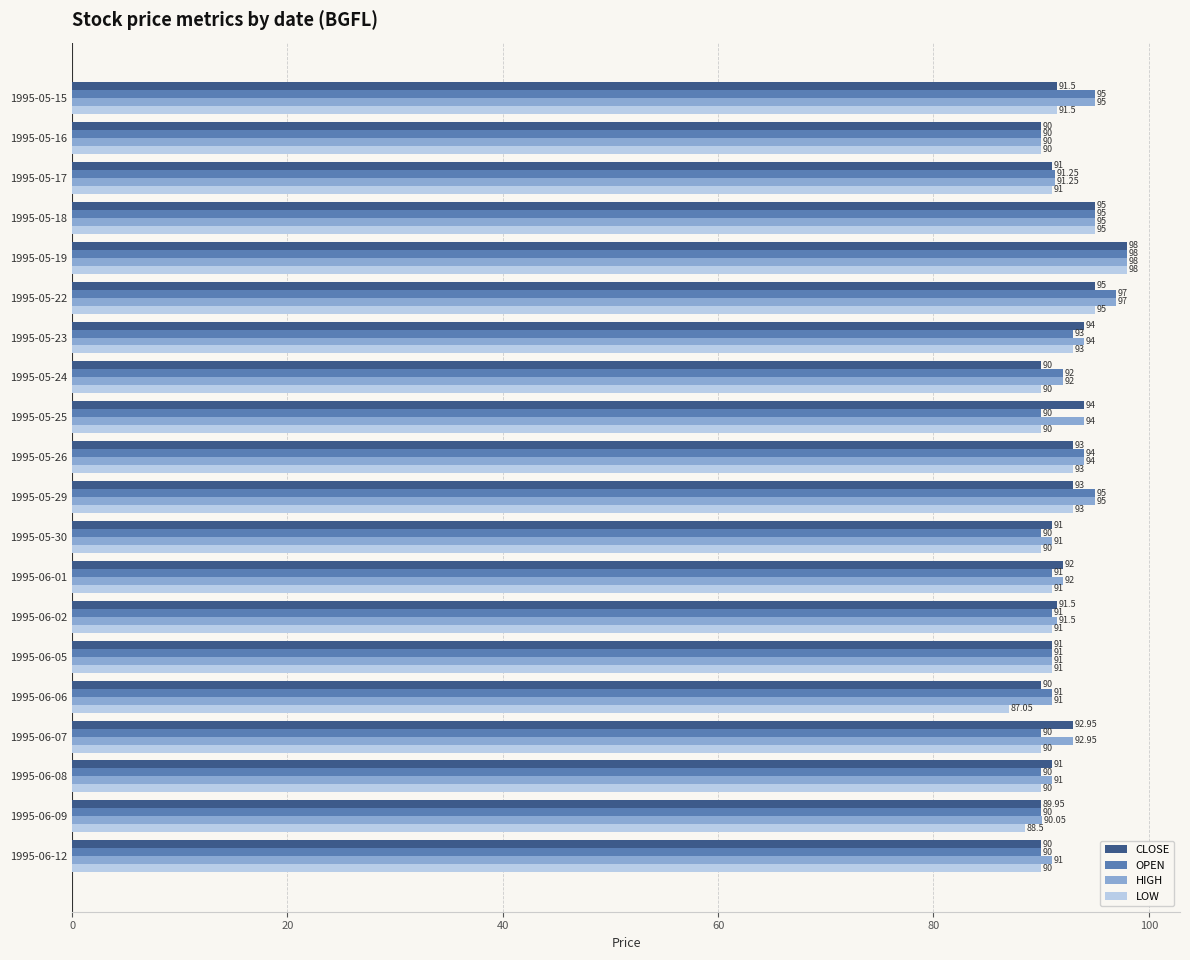

Which series has the widest spread of values?

LOW